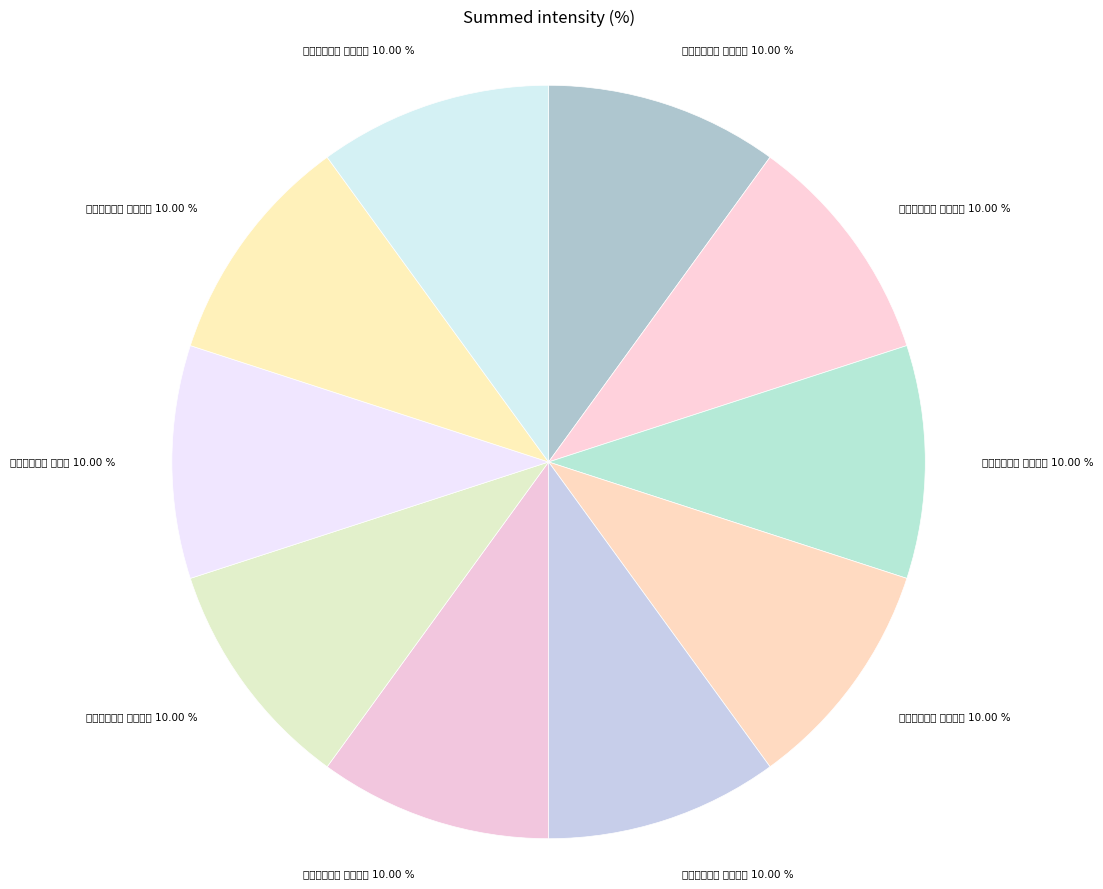

Does any single category account for the majority?

No